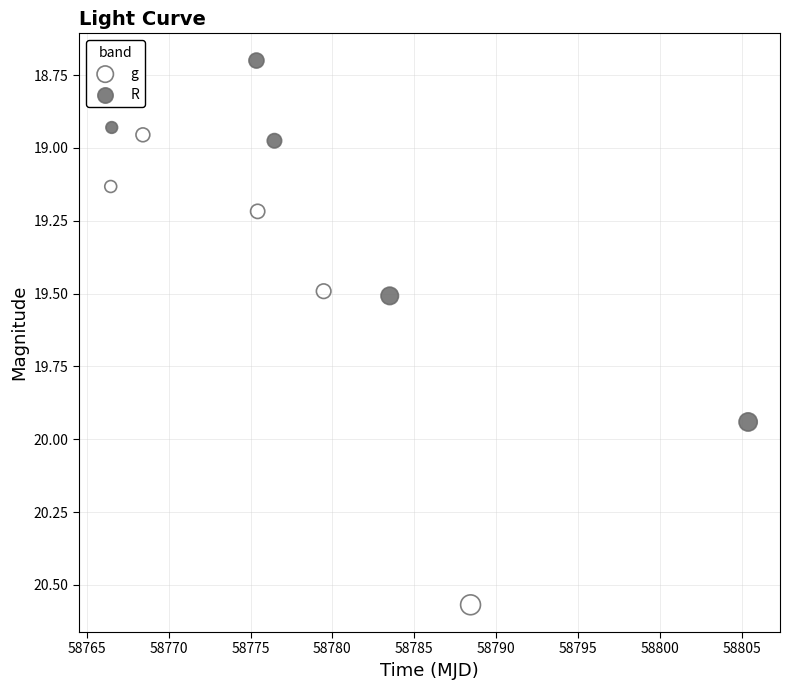

Which series contains the highest Y value?

g